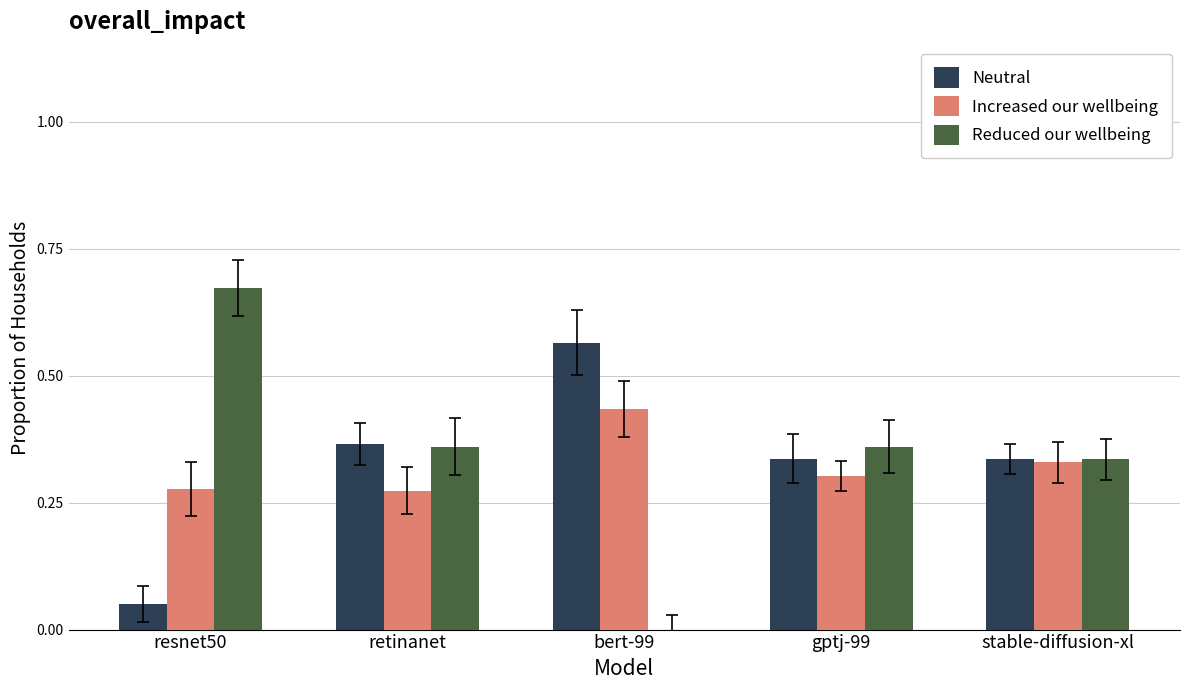

Which series has the largest total across all categories?

Reduced our wellbeing